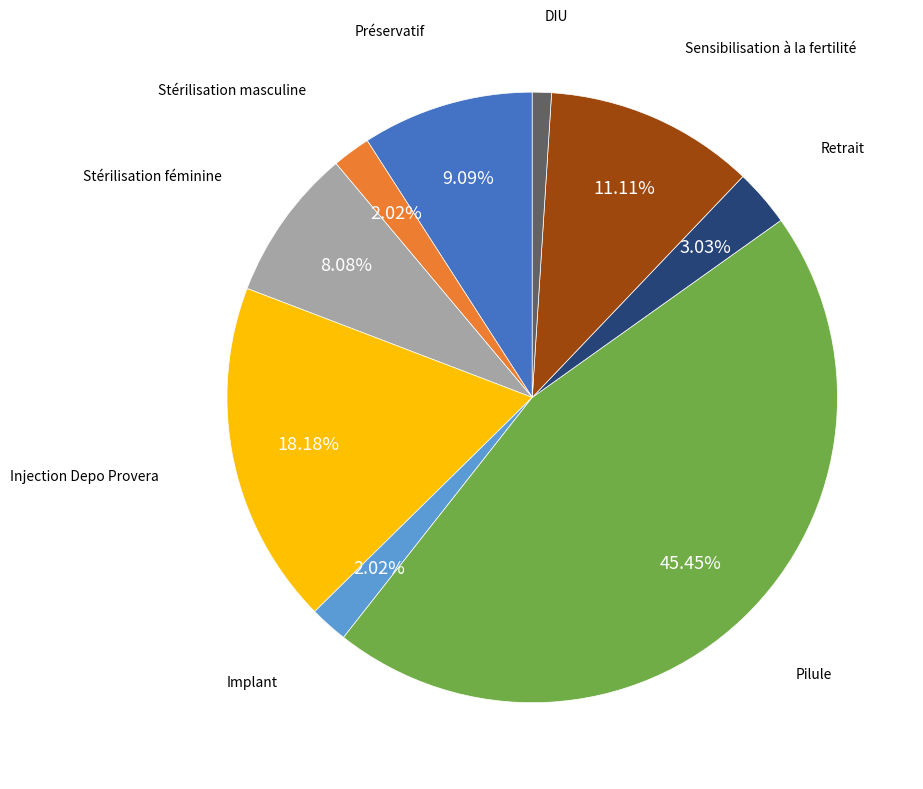

Does any single category account for the majority?

No